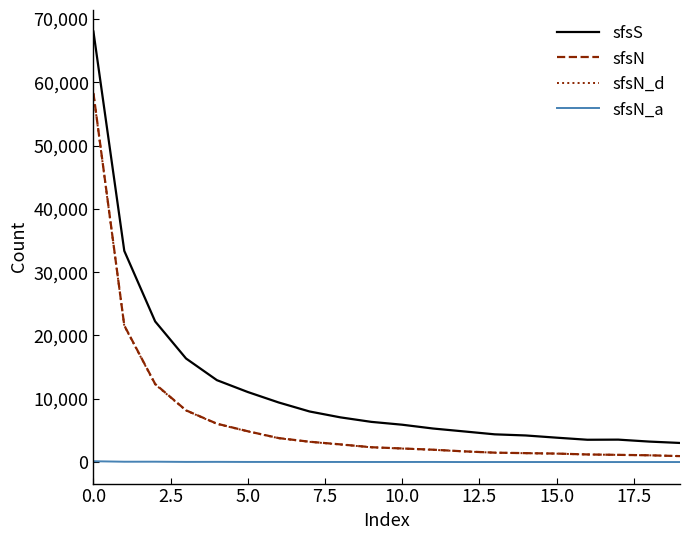

True or false: sfsS and sfsN_a intersect in this chart.

False